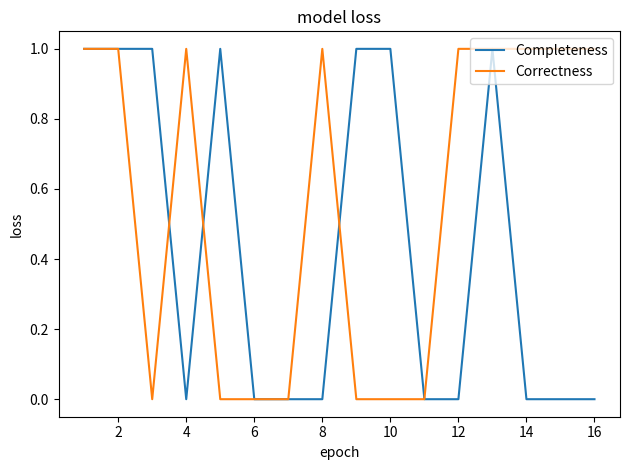

List the series in order of their overall mean, lowest first.

Completeness, Correctness